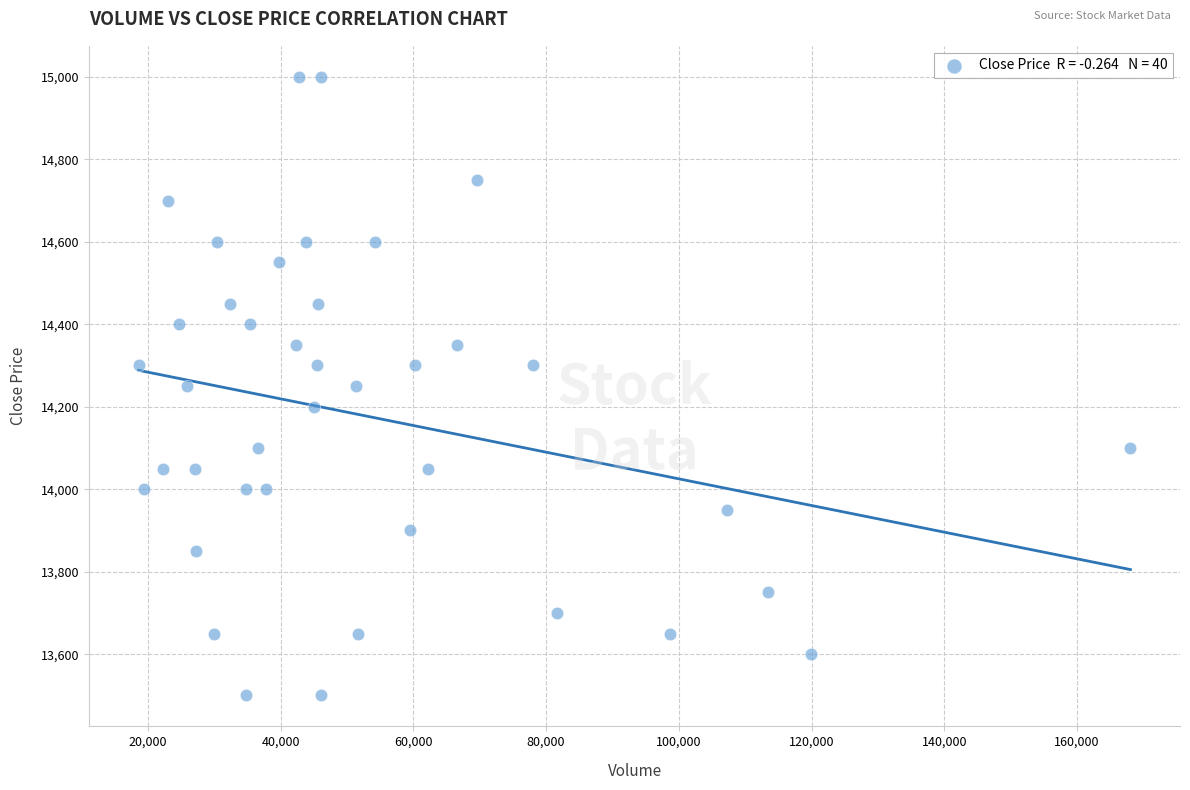

What is the range of Y values (max minus min)?

1500